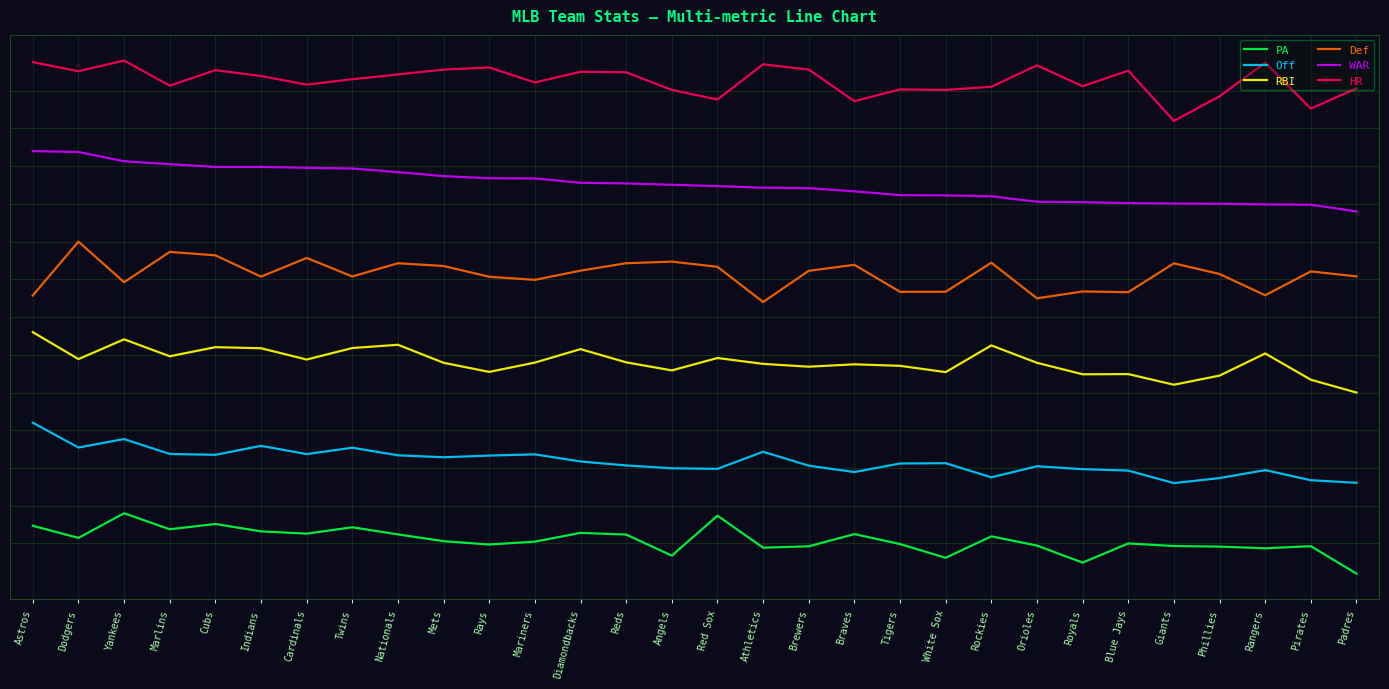

True or false: Def and PA intersect in this chart.

False